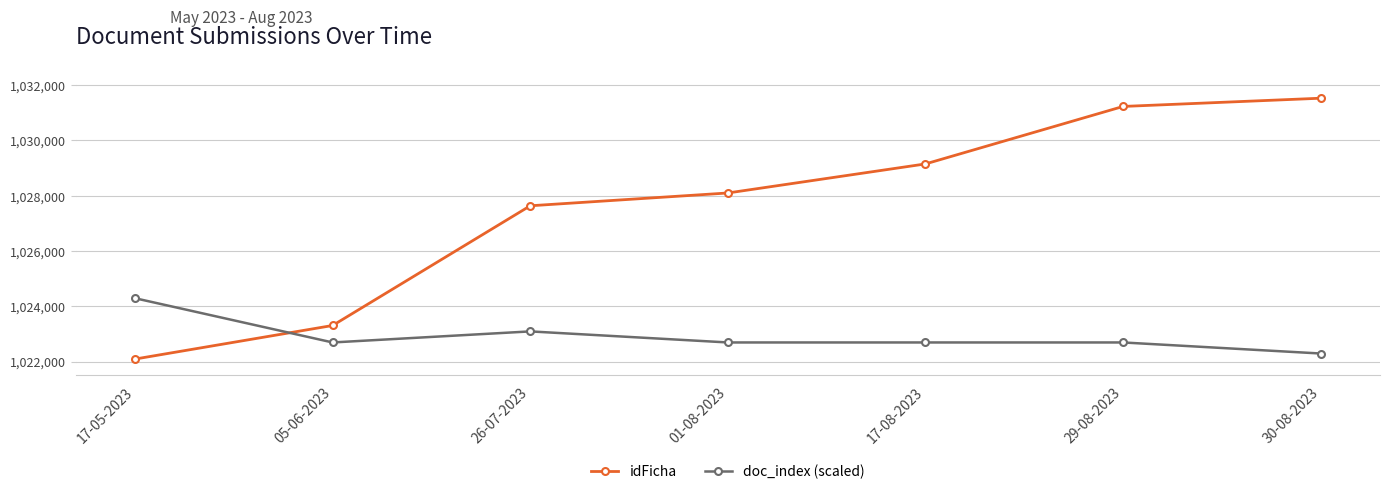

After their last crossing, which series has the higher values: doc_index (scaled) or idFicha?

idFicha